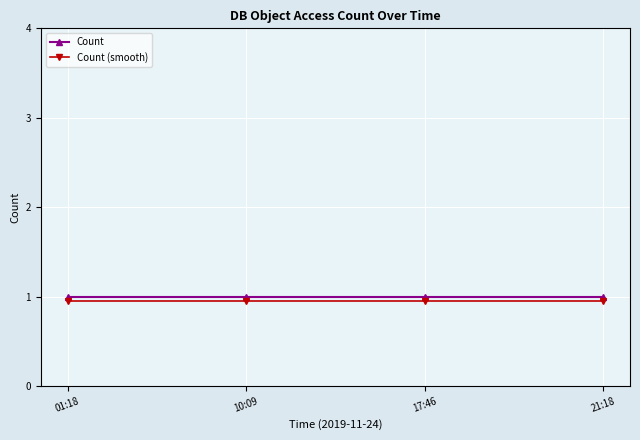

What is the maximum value shown in the chart?

1.0